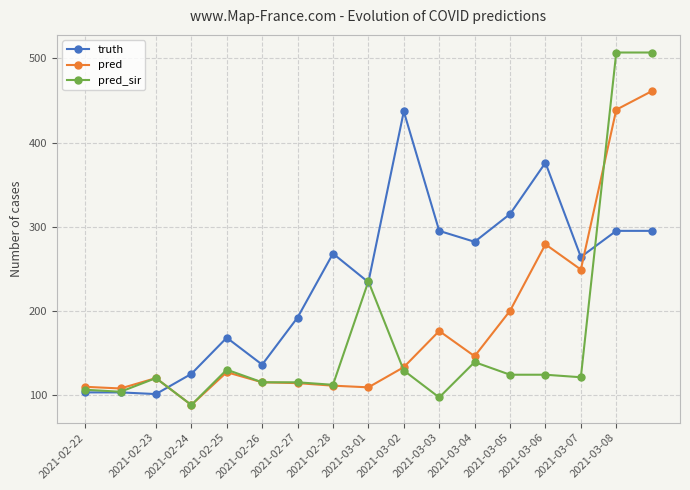

What is the value of the truth point at the 9th from the left?

234.0